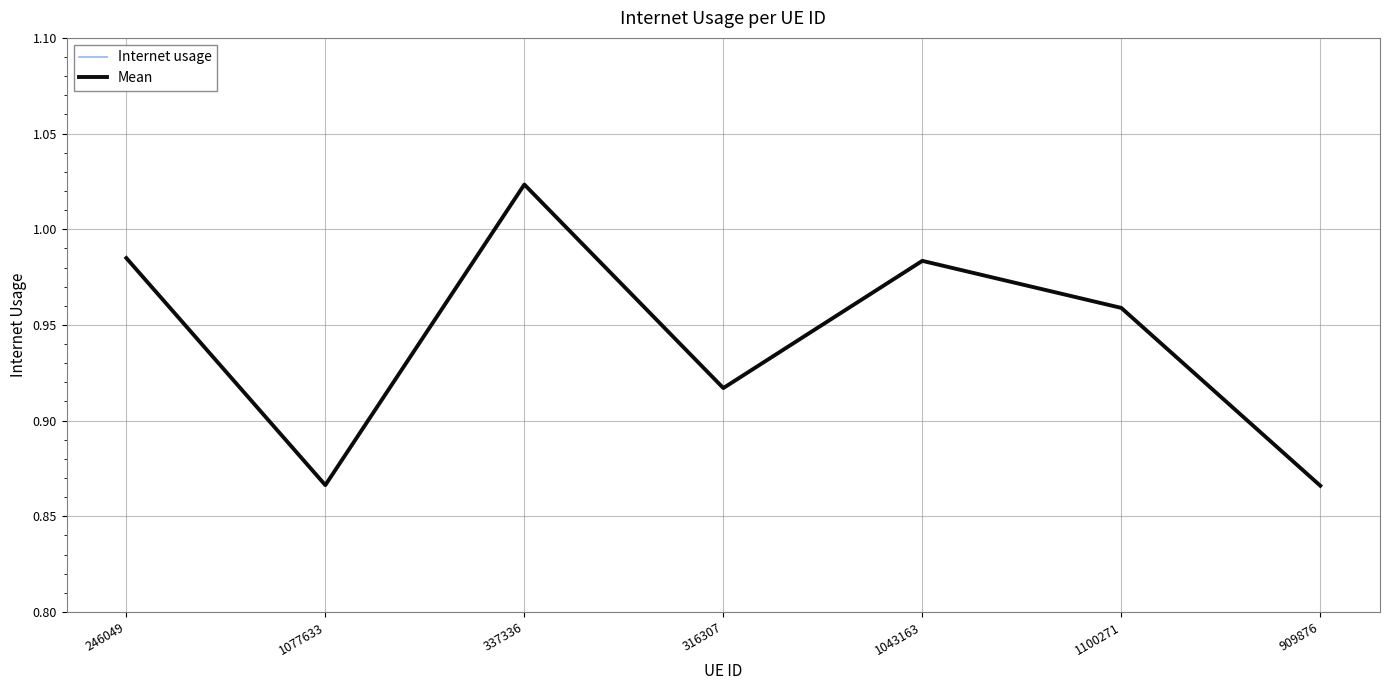

Which category has the highest value in the Internet usage series?

337336